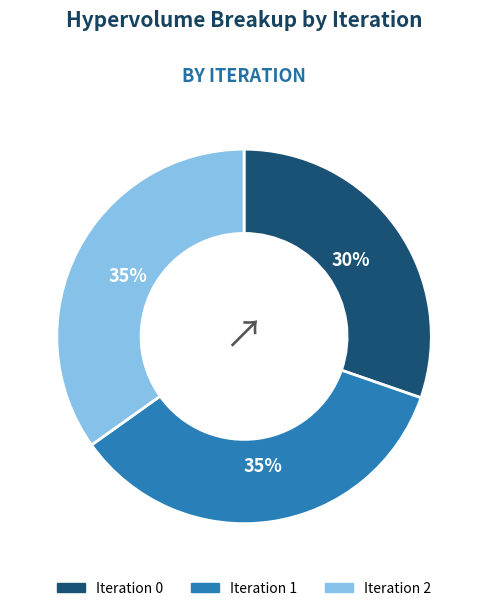

What percentage is the Iteration 1 slice, to the nearest percent?

35%